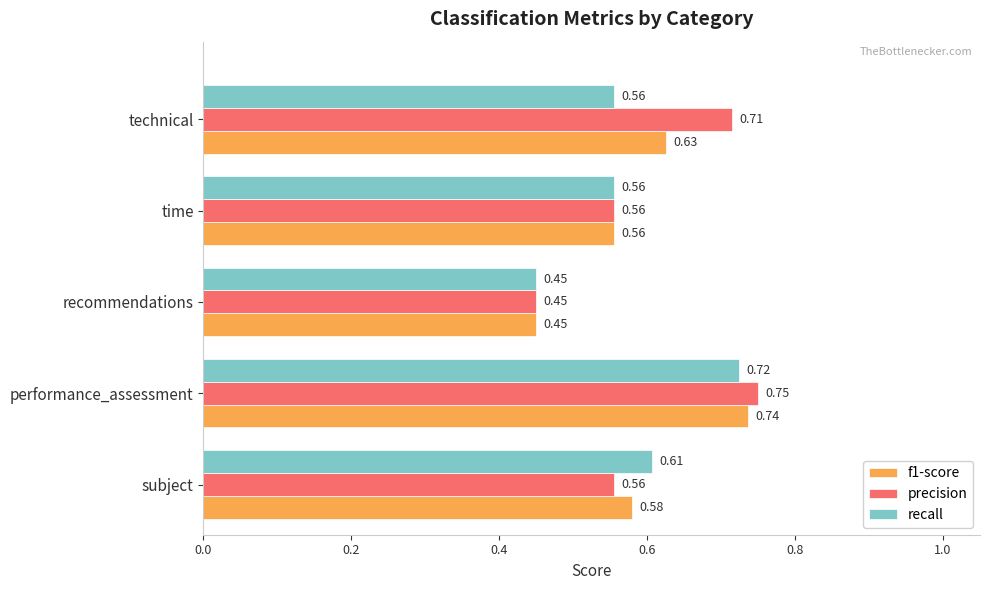

Which series has the widest spread of values?

precision